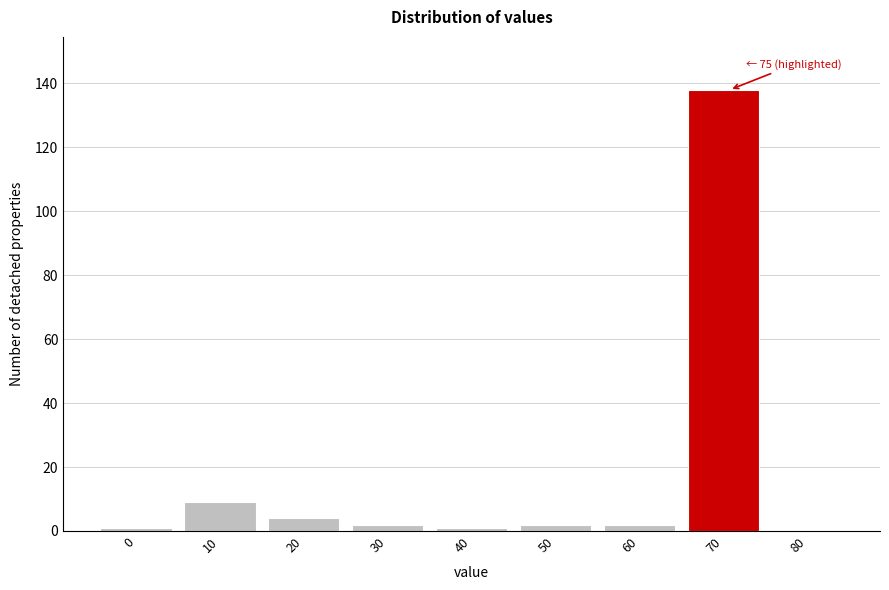

Reading right to left, transcribe all the data shown in this chart.

80=0	70=138	60=2	50=2	40=1	30=2	20=4	10=9	0=1